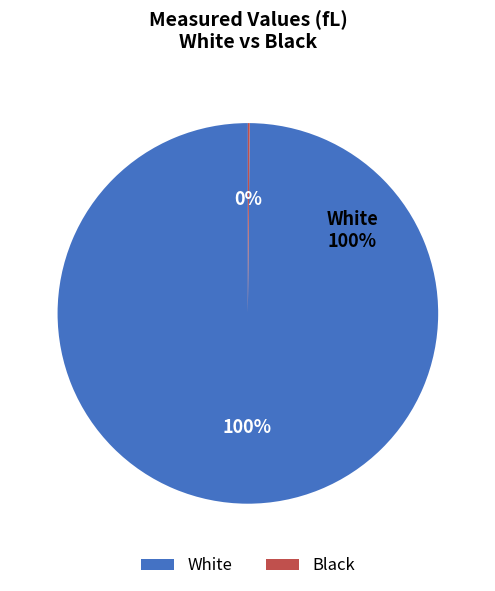

Is it true that Black is 1% of the pie?

False